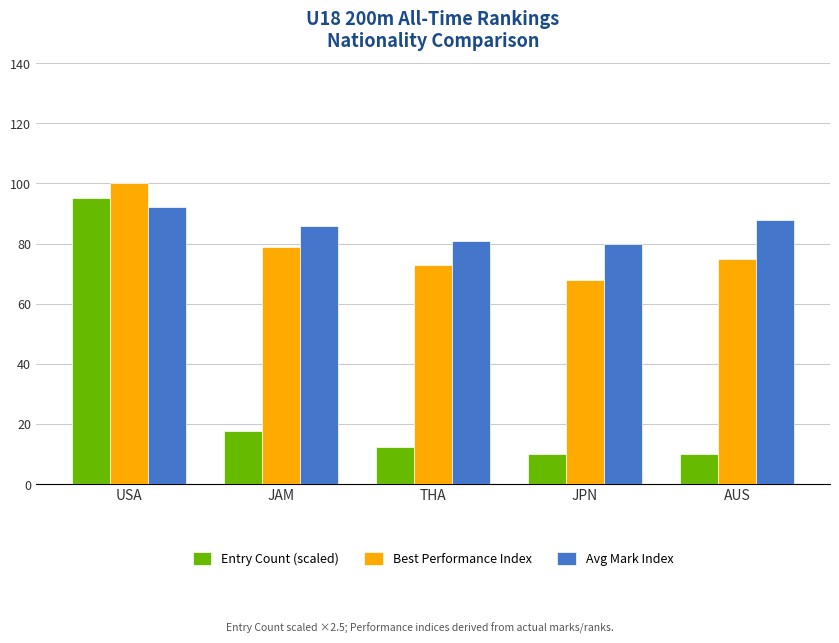

Reading left to right, list all the values displayed in this chart.

Entry Count (scaled): USA=95.0	JAM=17.5	THA=12.5	JPN=10.0	AUS=10.0
Best Performance Index: USA=100.0	JAM=79.0	THA=73.0	JPN=68.0	AUS=75.0
Avg Mark Index: USA=92.0	JAM=86.0	THA=81.0	JPN=80.0	AUS=88.0